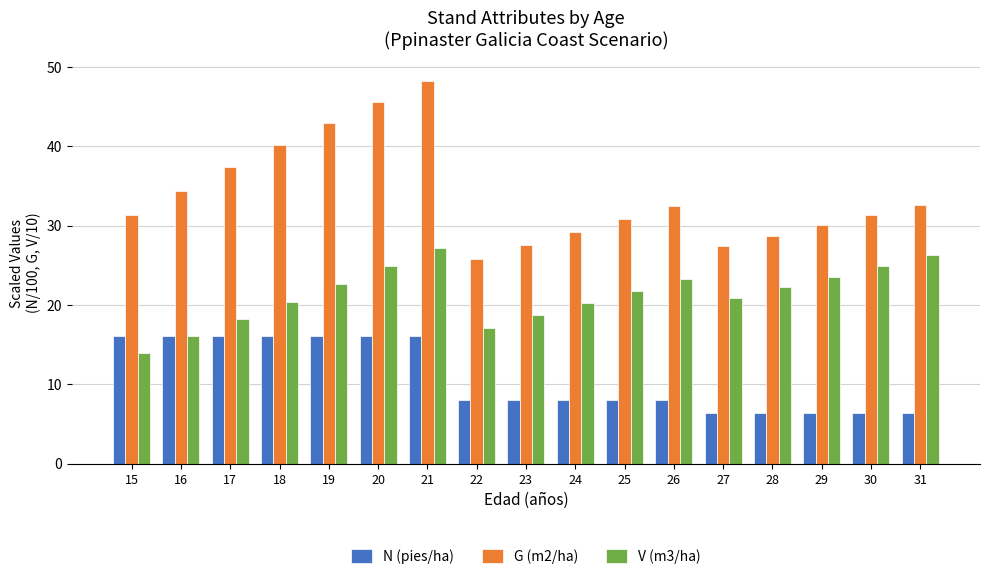

Rank the series at 22 from highest to lowest value.

G (m2/ha), V (m3/ha), N (pies/ha)